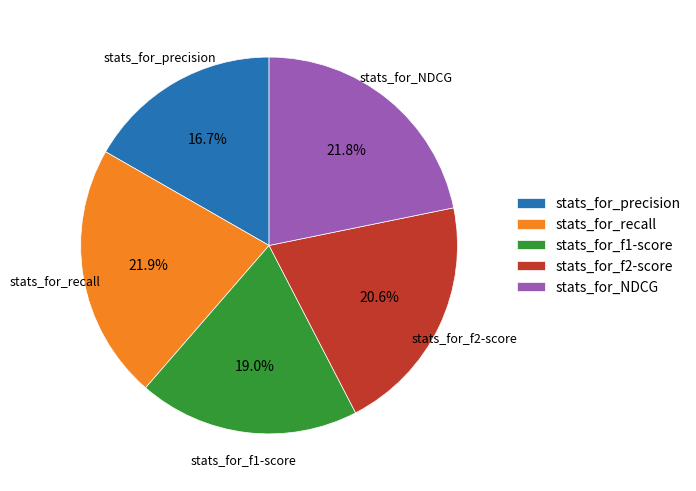

Does stats_for_f2-score represent more than half of the total?

No